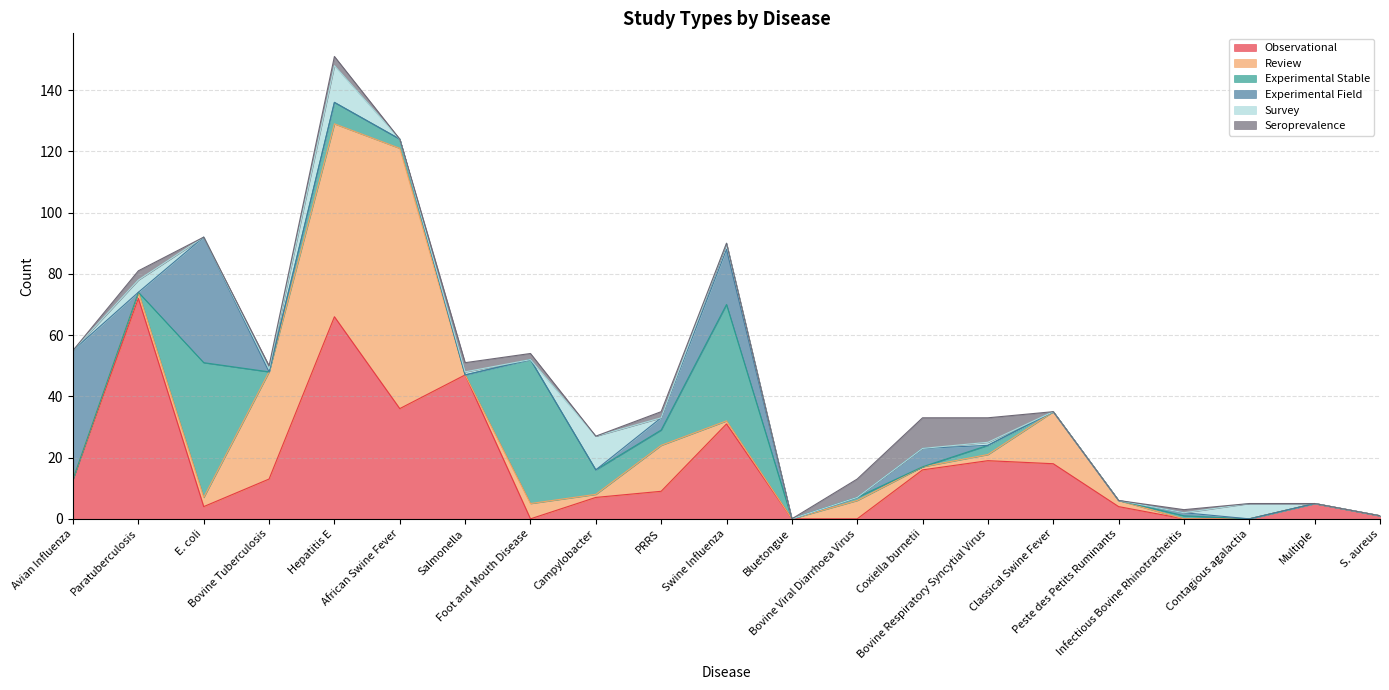

List the series in order of their peak value, lowest first.

Seroprevalence, Survey, Experimental Field, Experimental Stable, Observational, Review